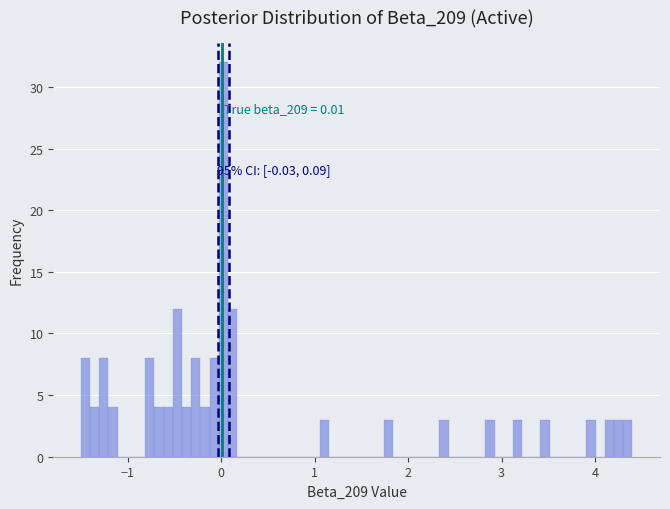

Around what value on the x-axis is the tallest bar? Give the approximate position of its centre, as read against the axis.

0.0